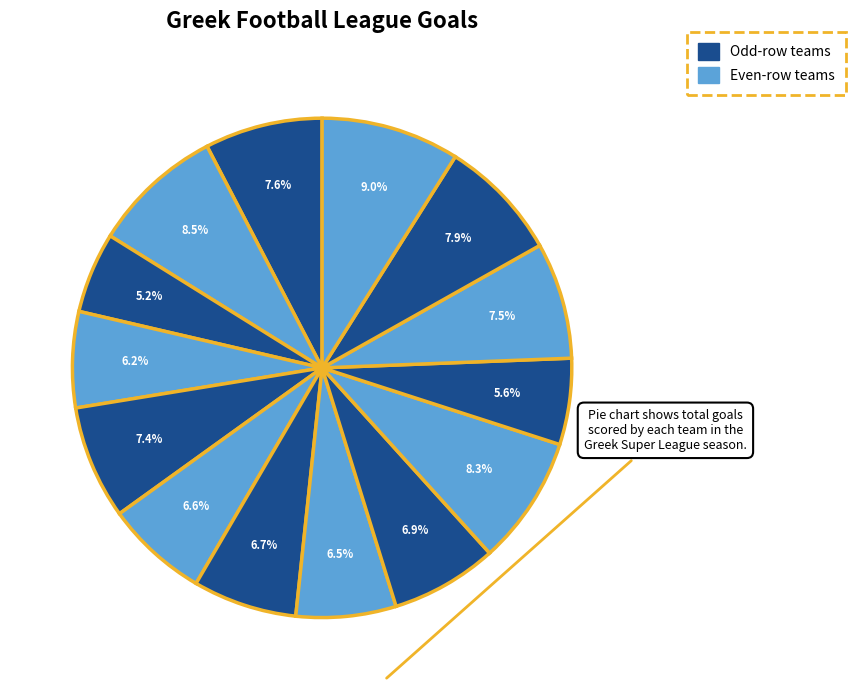

How many slices are in this pie chart?

14